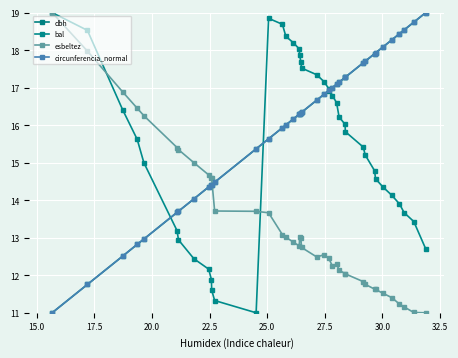

What is the difference between the second highest and second lowest values in the esbeltez series?

7.0